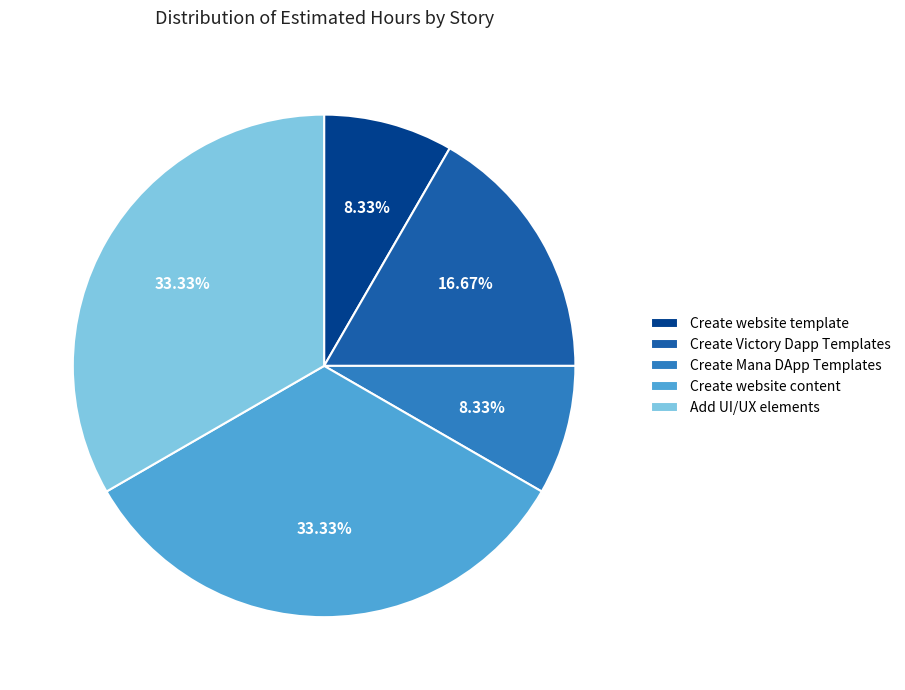

To the nearest percent, what is the difference between the largest and smallest slice percentages?

25%